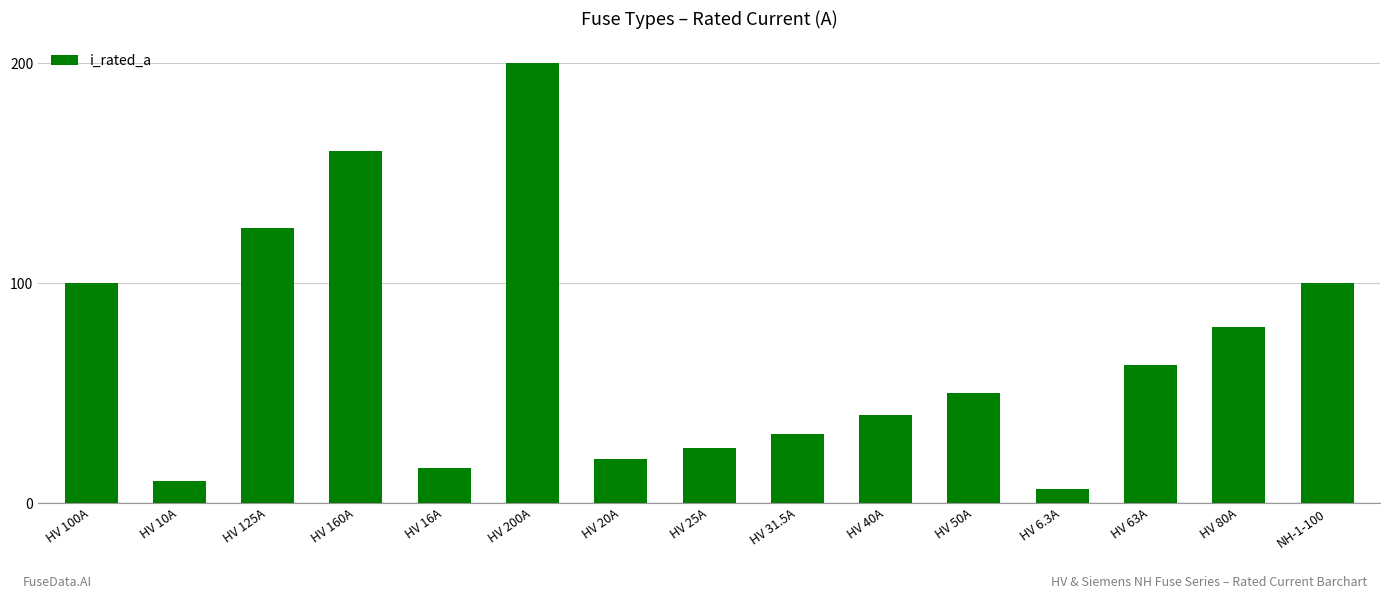

What is the average value?

68.5